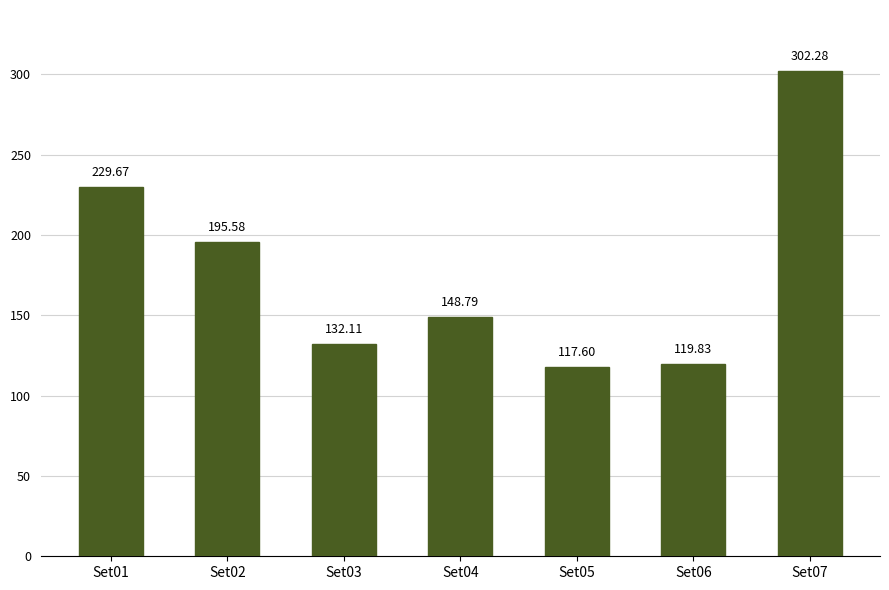

Is it true that the value at Set05 is 67.7?

False